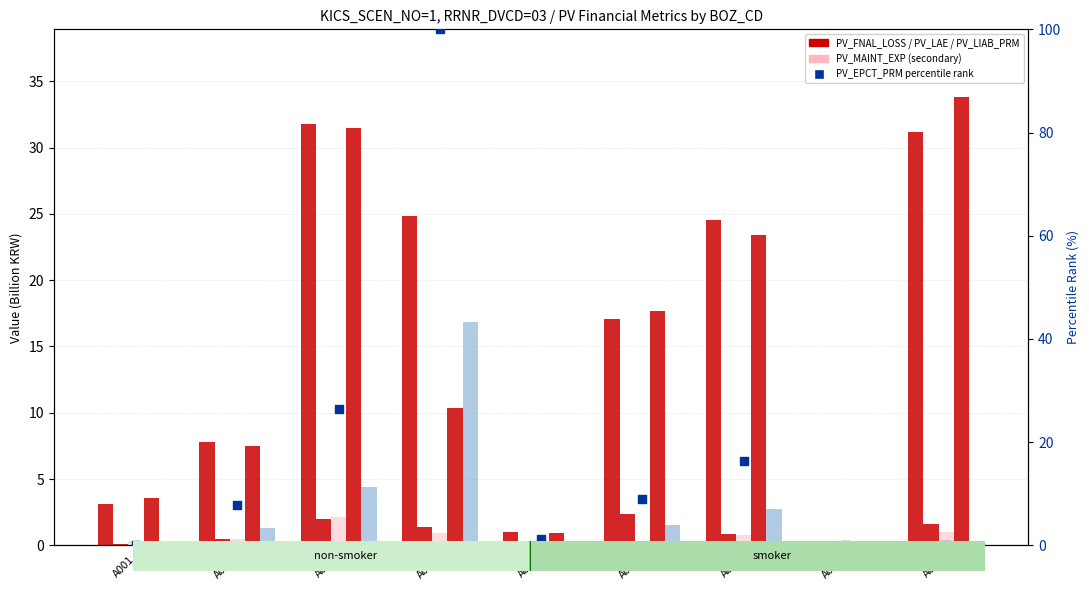

Which series has the largest Y range (max minus min)?

percentile rank within the sample